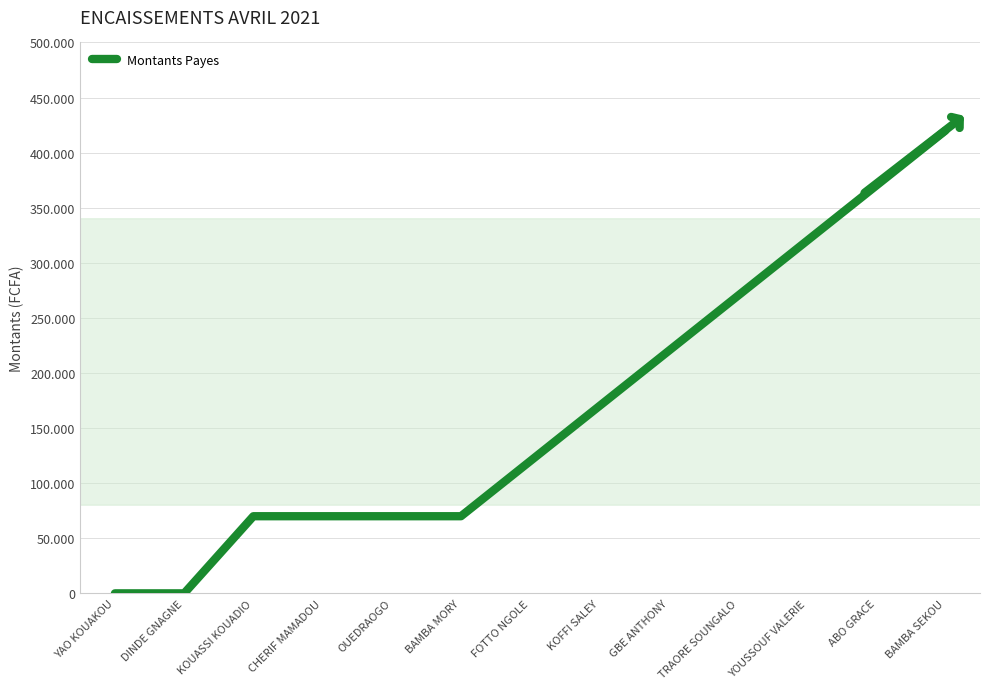

Does the chart display data point markers on the line(s)?

No